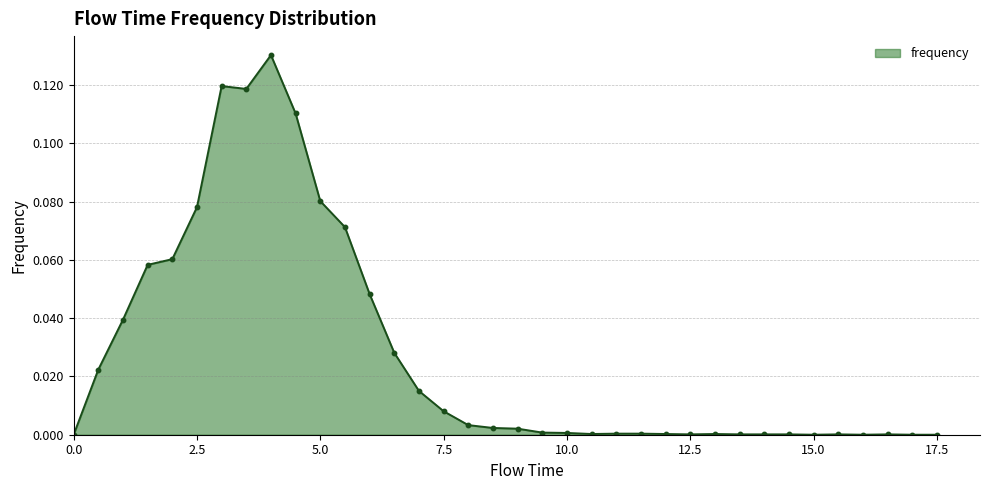

What is the sum of all values?

1.0